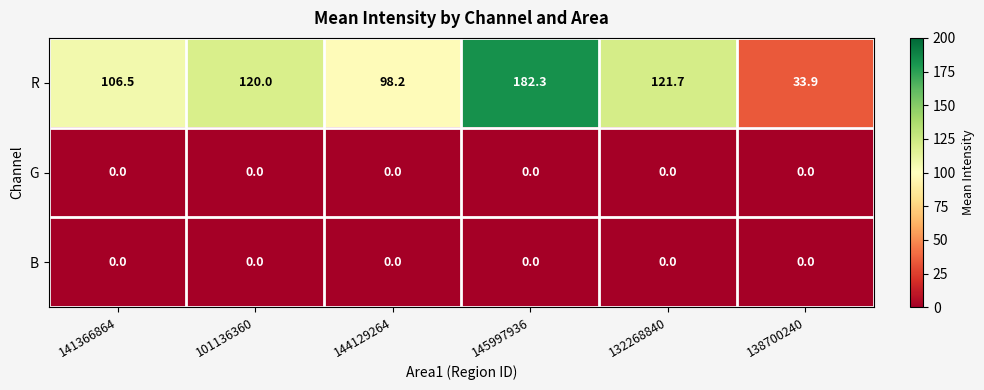

The G series shows 0.0 at 132268840. True or false?

True